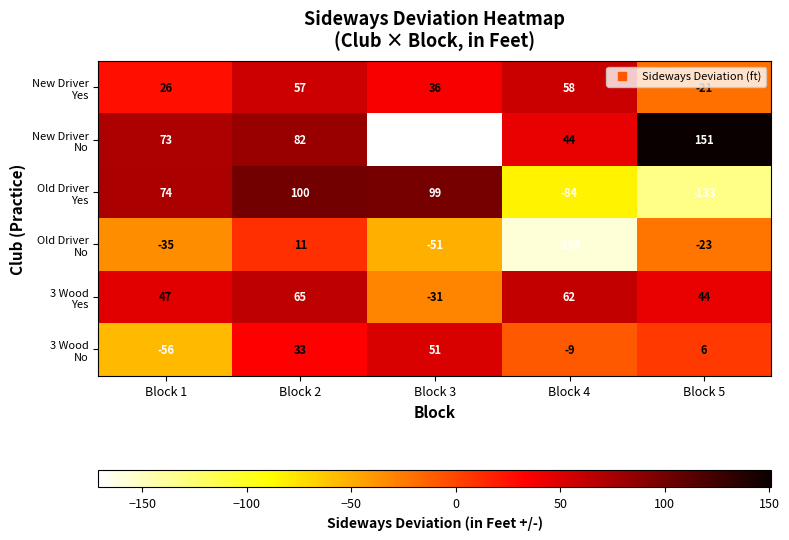

What is the greatest value displayed?

151